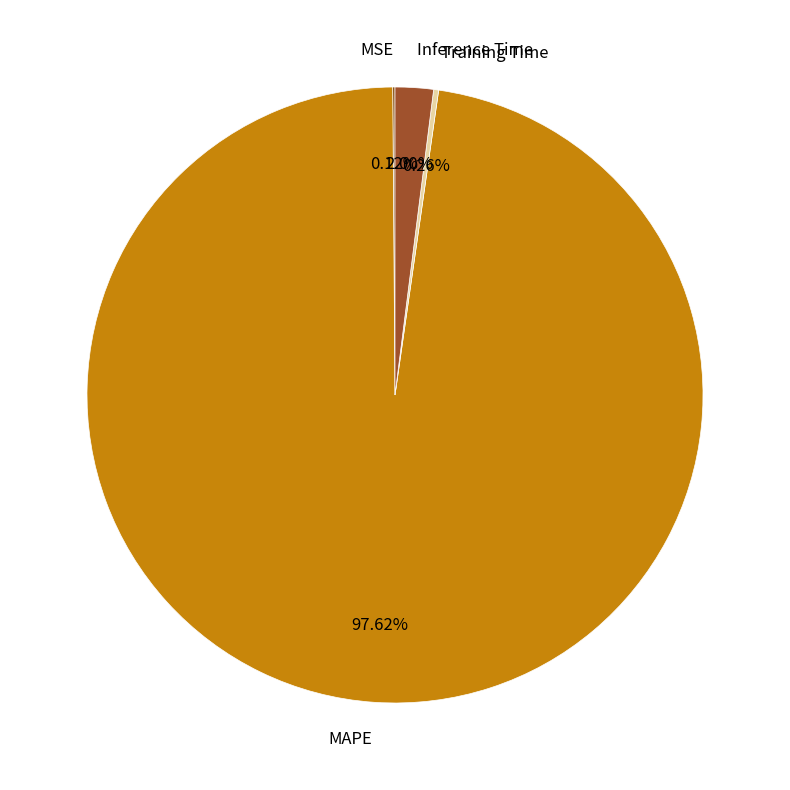

What is the largest slice in the pie chart?

MAPE